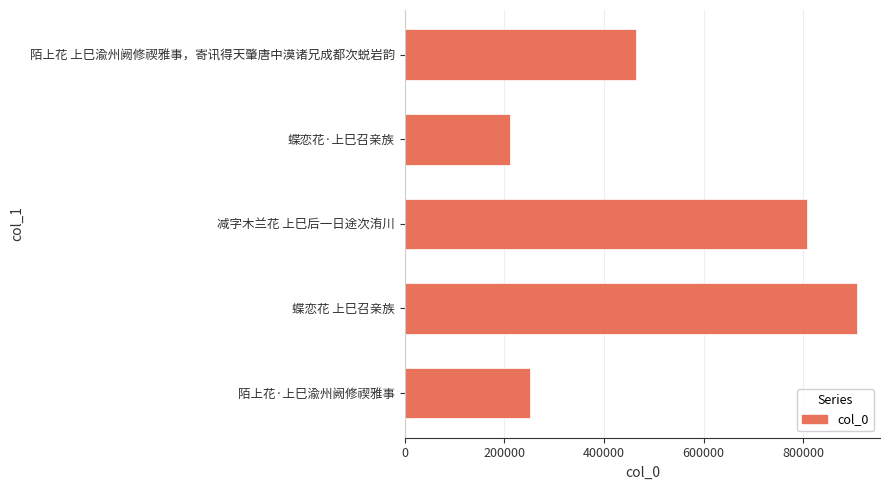

What is the average value?

529019